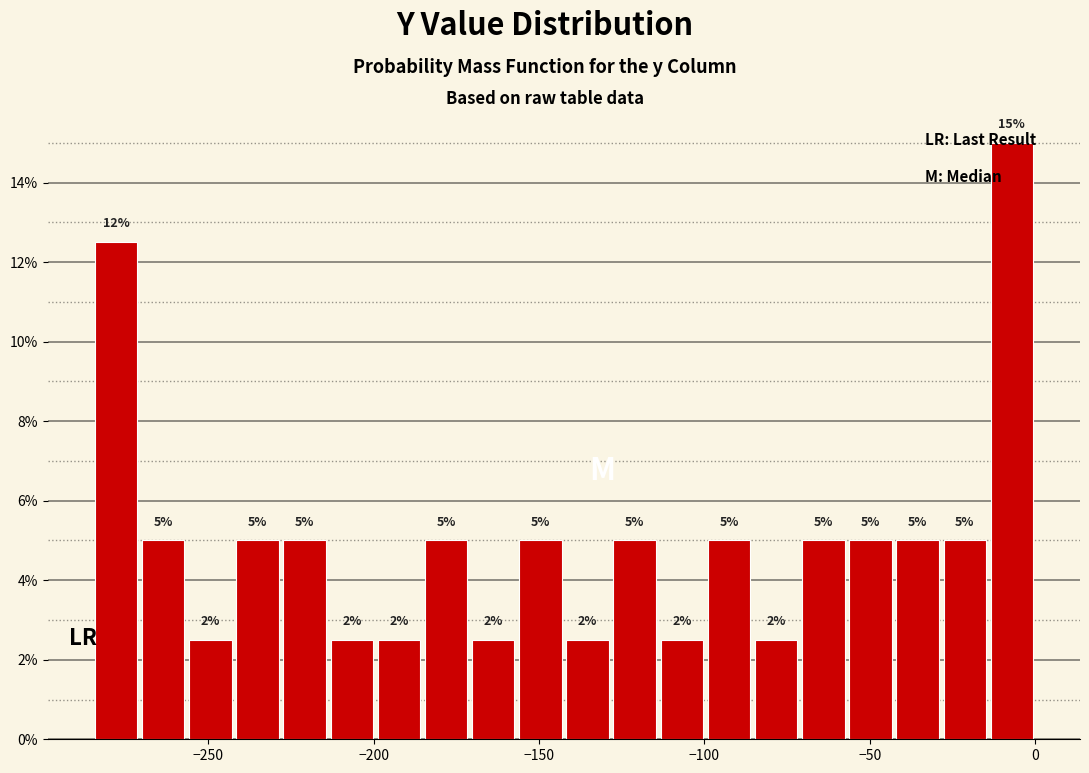

Read against the x-axis, roughly where is the centre of the tallest bar?

-5